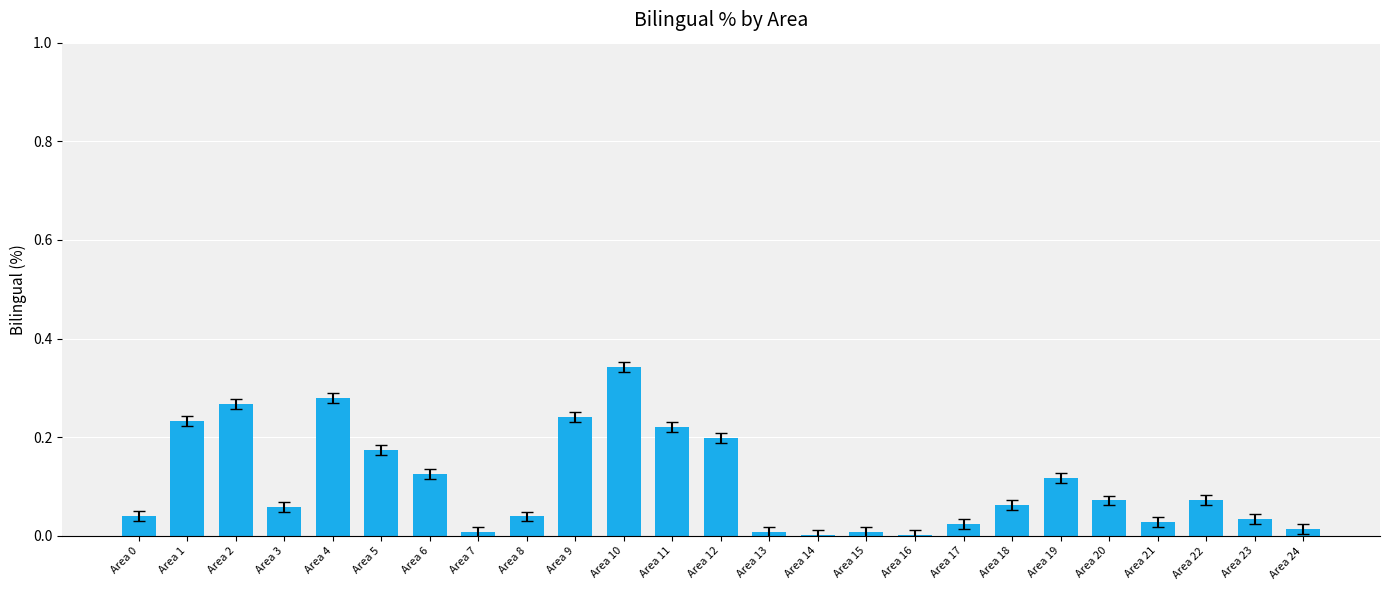

The value at Area 17 is 0.0. True or false?

True